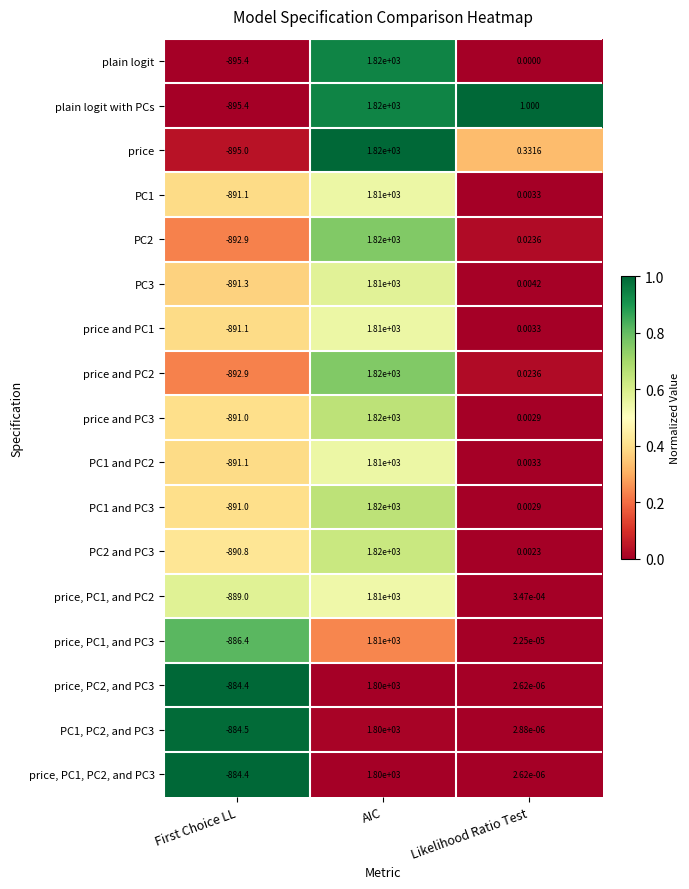

How many distinct data groups are displayed?

17